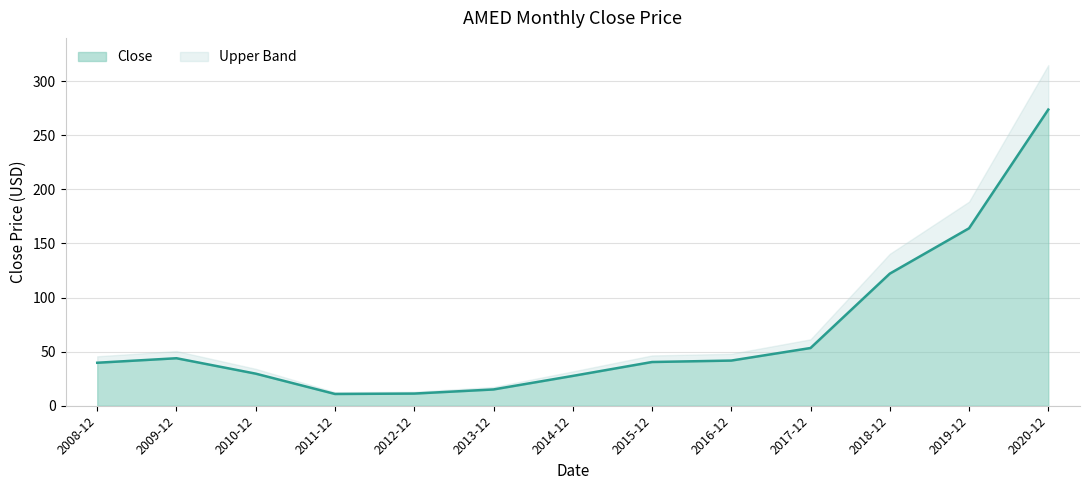

What is the change in value from 2015-12 to 2017-12?

+12.9